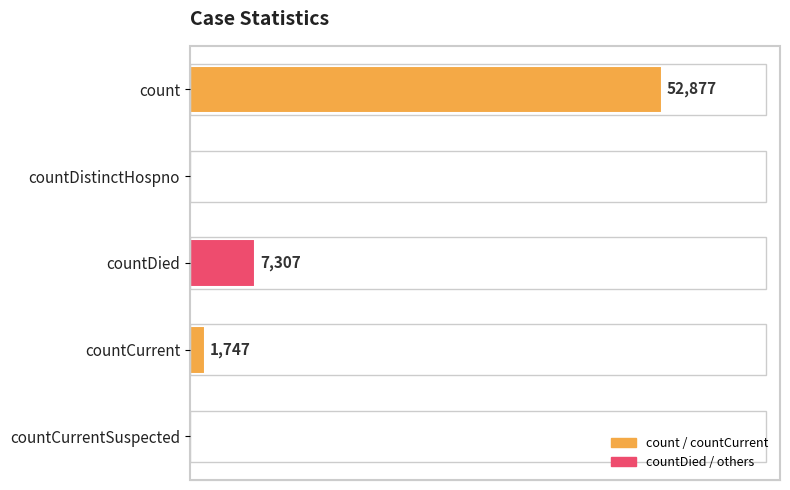

Which category has the highest value across all series?

count